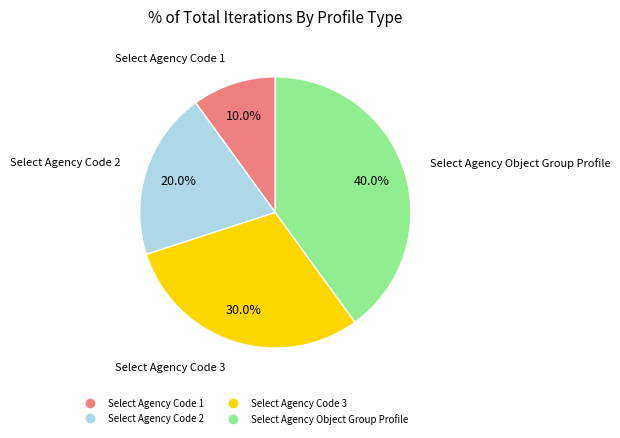

Which category has the biggest portion of the pie?

Select Agency Object Group Profile